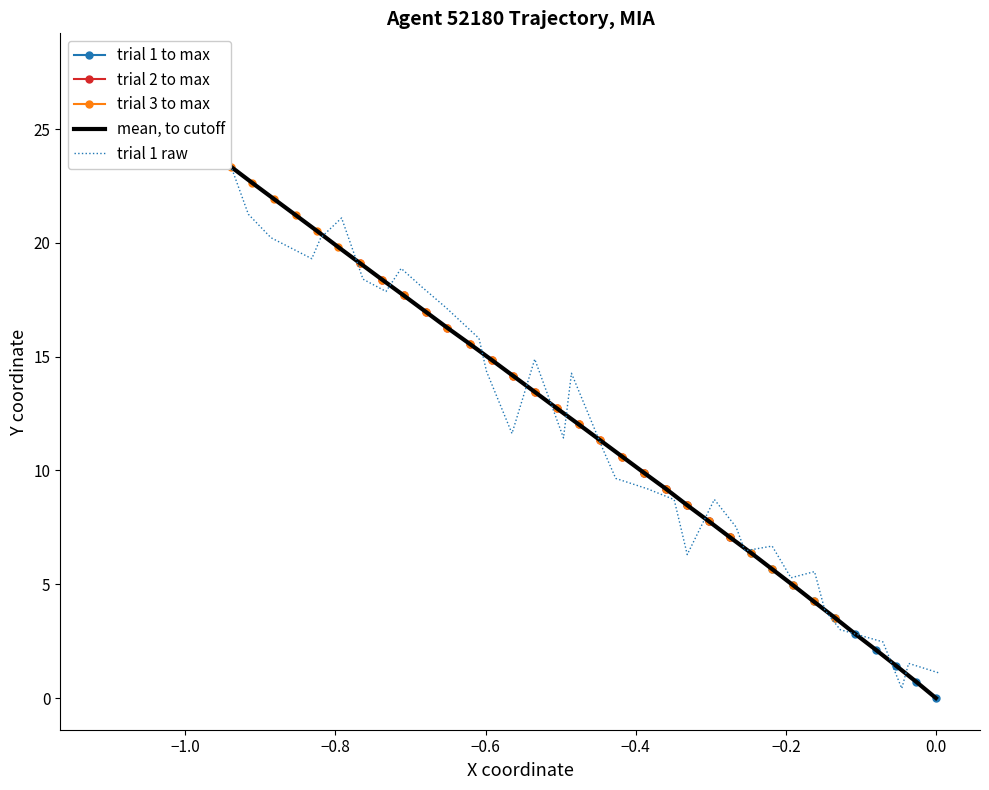

What is the value of the trial 1 to max point at the 14th from the left?

0.7